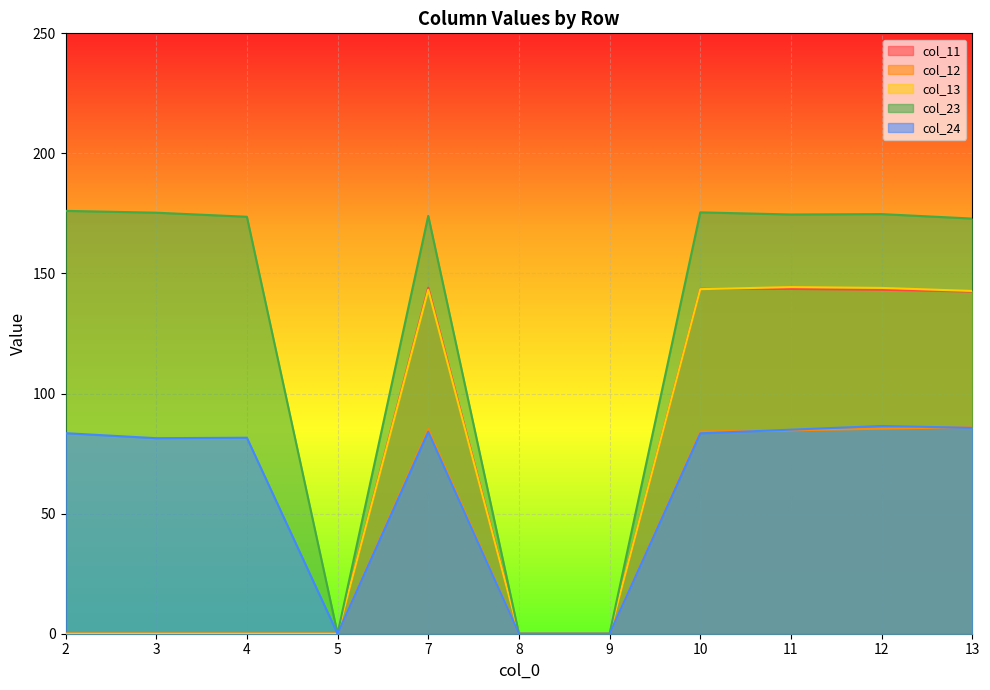

What is the difference between the maximum and minimum values in the col_24 series?

86.5